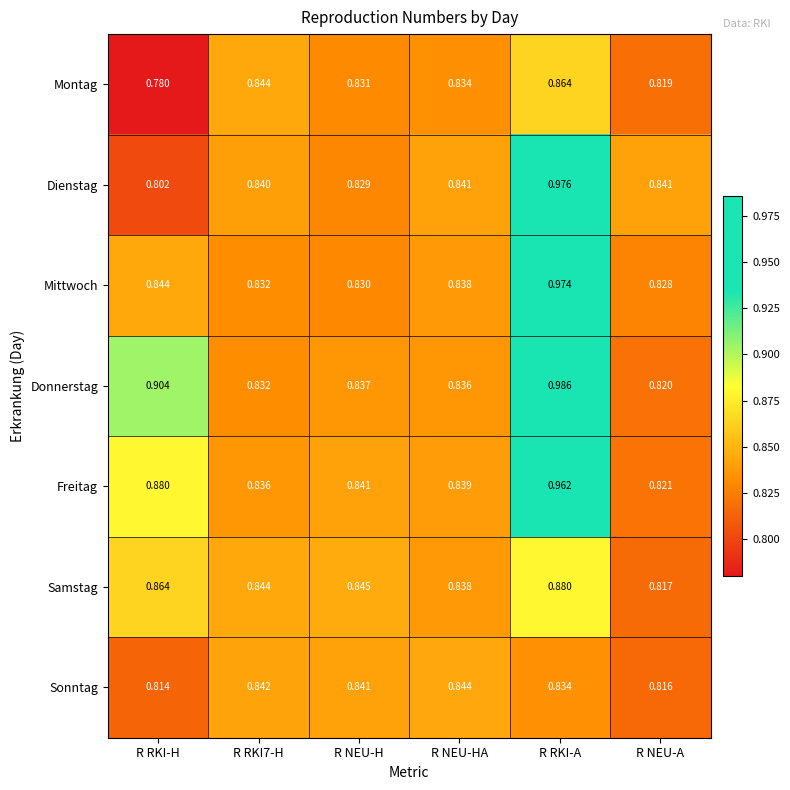

Which category has the lowest value across all series?

R RKI-H